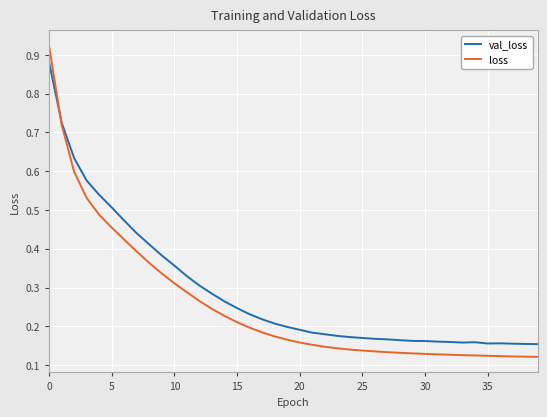

How many lines are shown in the chart?

2